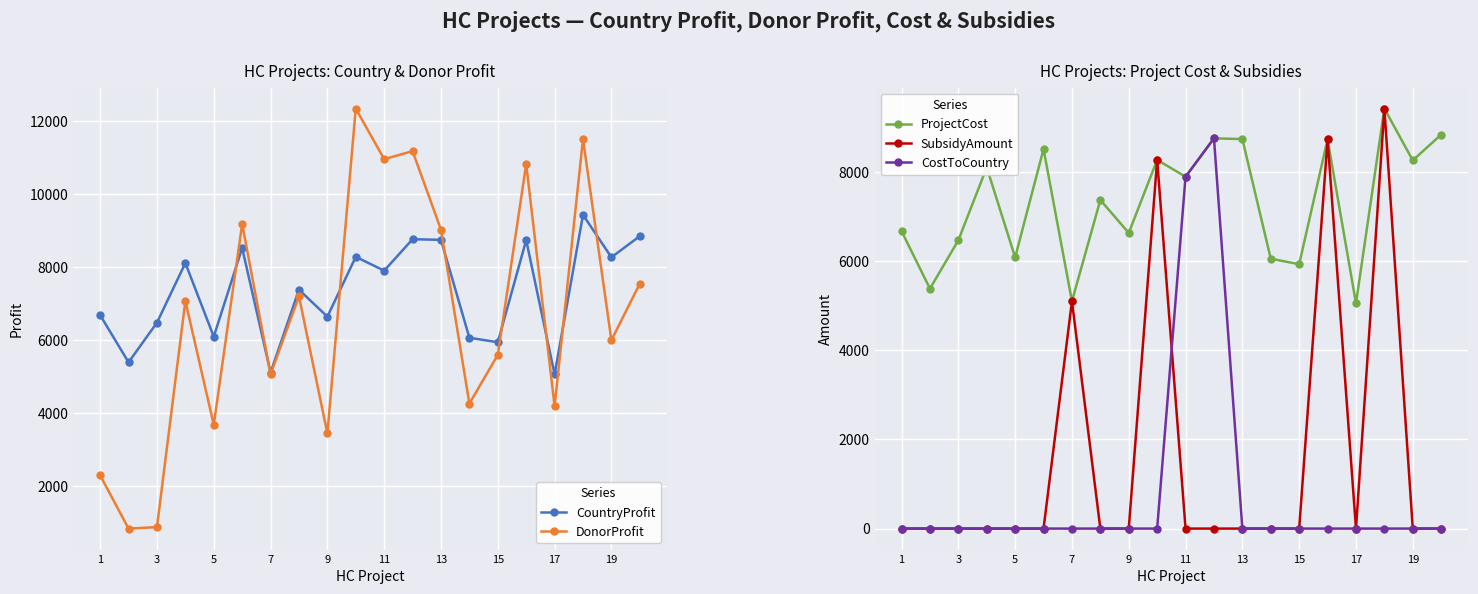

The value of CostToCountry at 19 is 0. True or false?

True